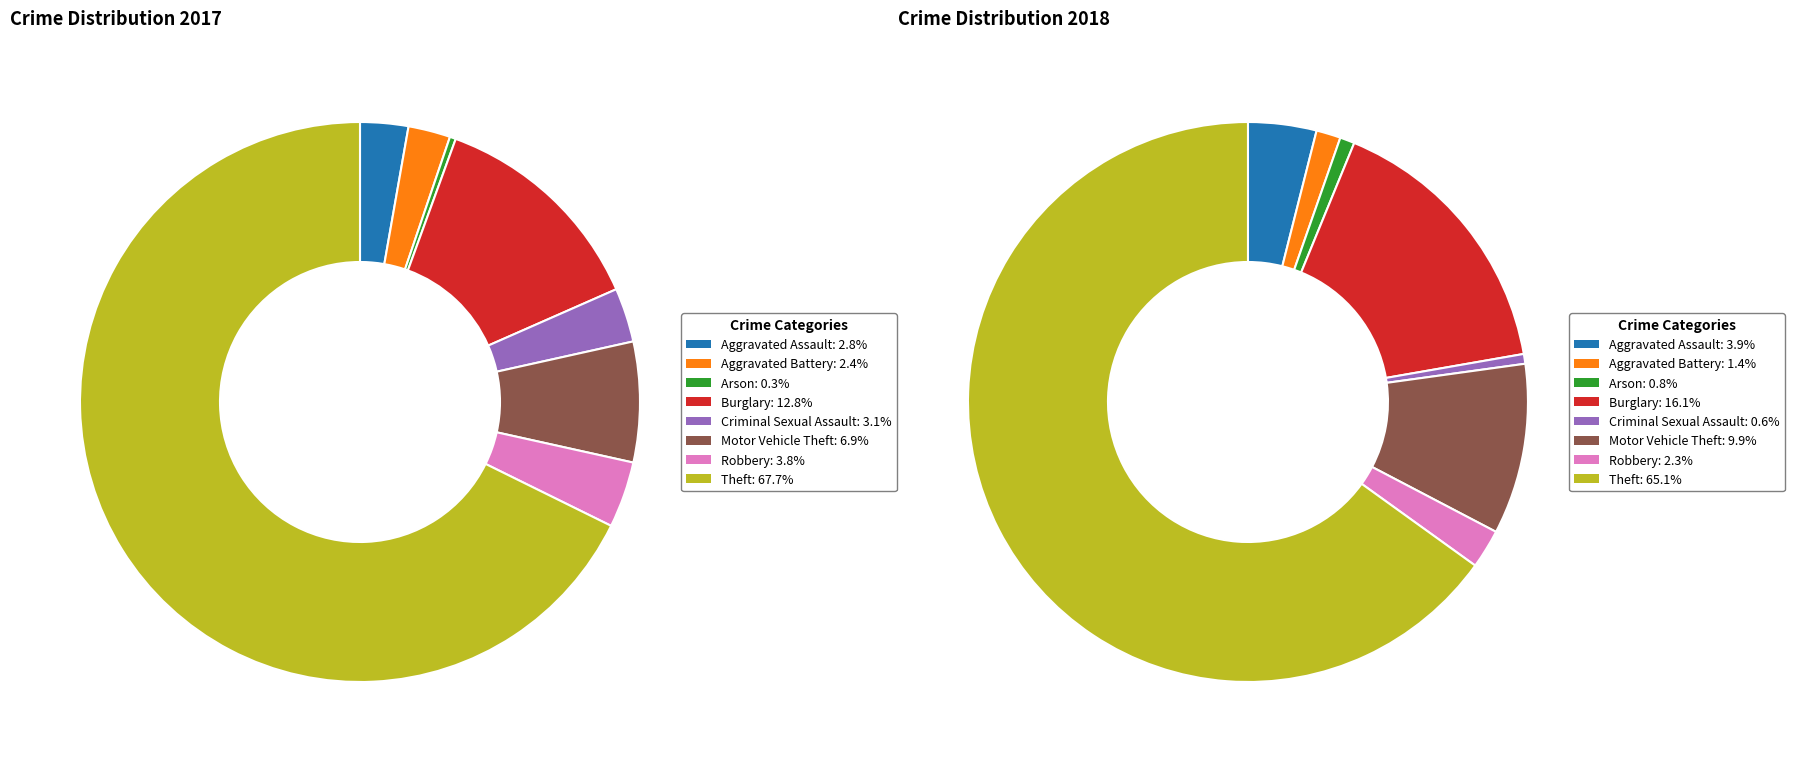

Rank the categories by value from highest to lowest.

Theft, Burglary, Motor Vehicle Theft, Robbery, Criminal Sexual Assault, Aggravated Assault, Aggravated Battery, Arson